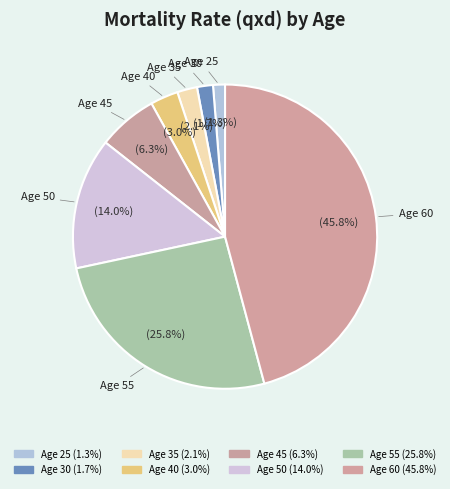

Which slice is the largest?

Age 60